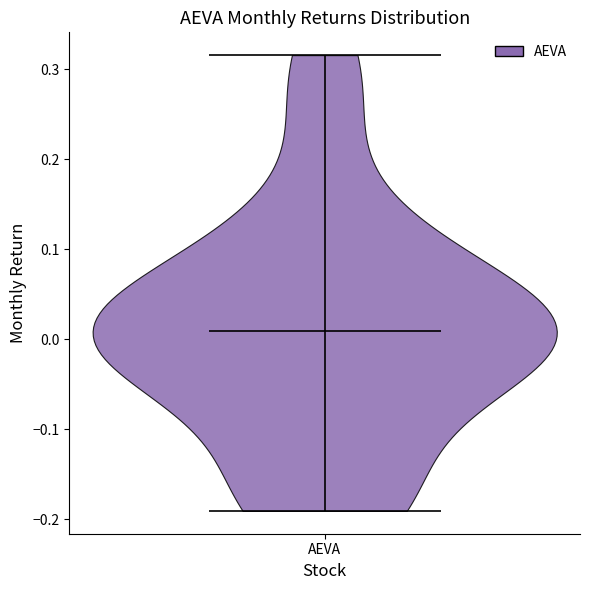

Read this violin plot against the y-axis: where its median line is, and the lowest and highest points the violin reaches. The values are not printed on the chart, so give them approximately, as read against the axis.

median line 0.01, lowest point -0.19, highest point 0.32